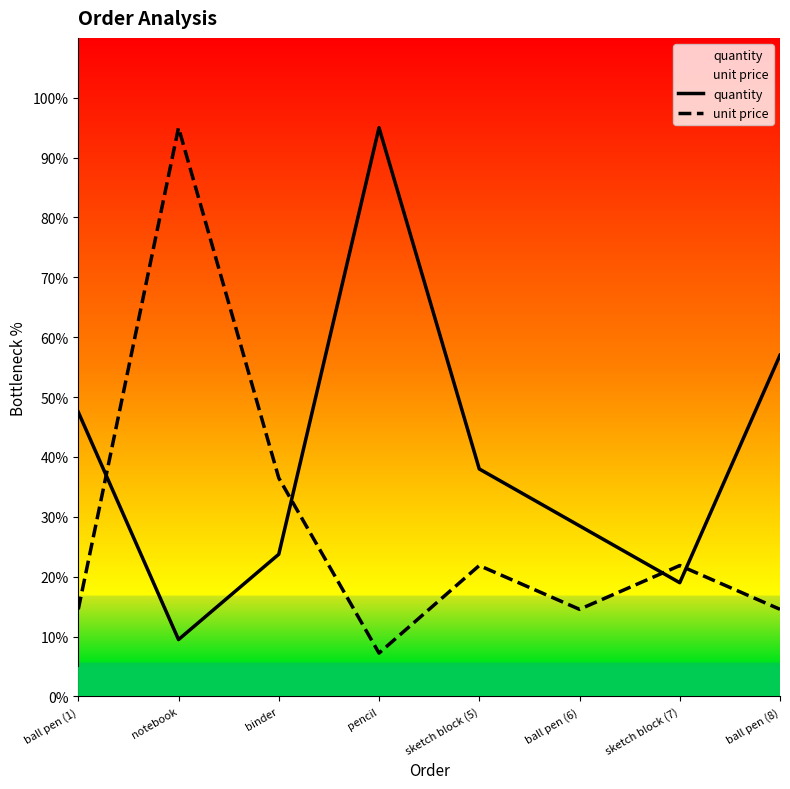

Which series has the largest total across all categories?

quantity